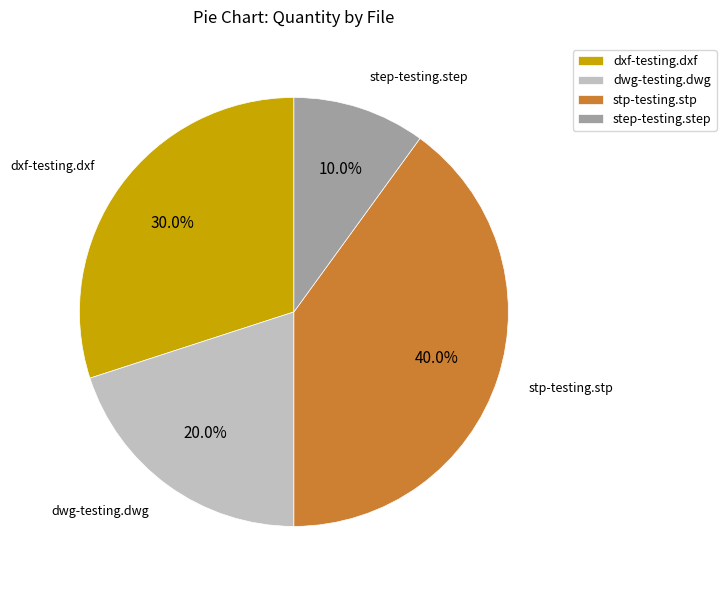

Rank the categories by value from highest to lowest.

stp-testing.stp, dxf-testing.dxf, dwg-testing.dwg, step-testing.step